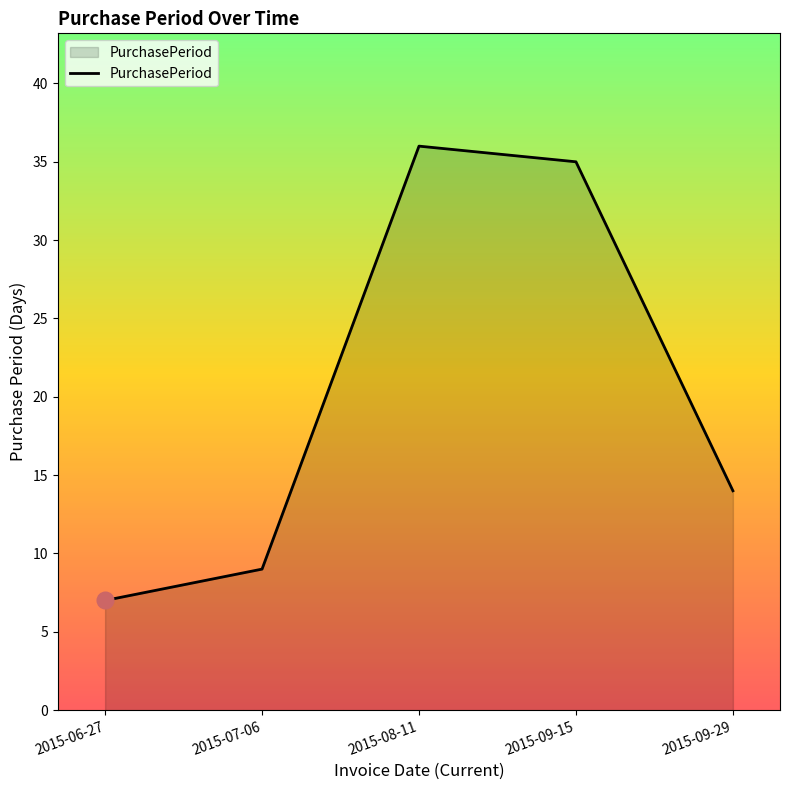

Rank the categories by value from lowest to highest.

2015-06-27, 2015-07-06, 2015-09-29, 2015-09-15, 2015-08-11